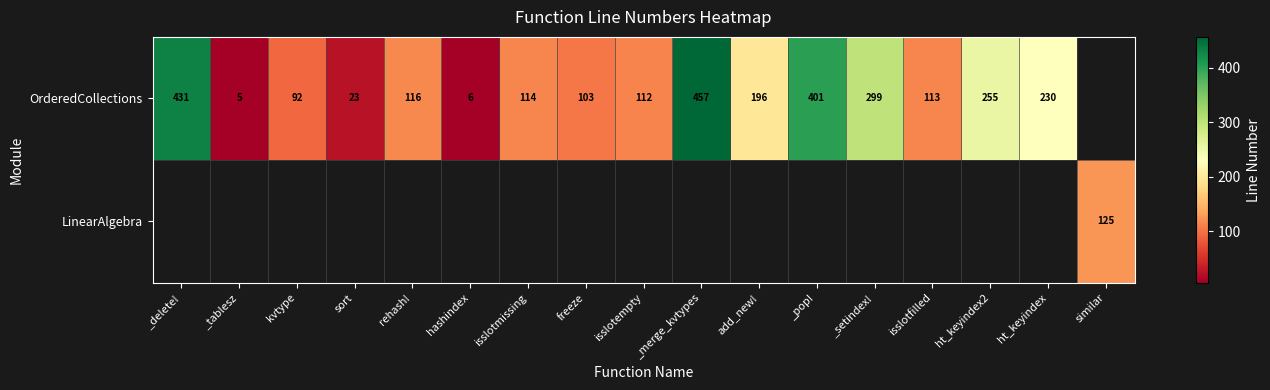

True or false: OrderedCollections has a value of 3.2 at hashindex.

False